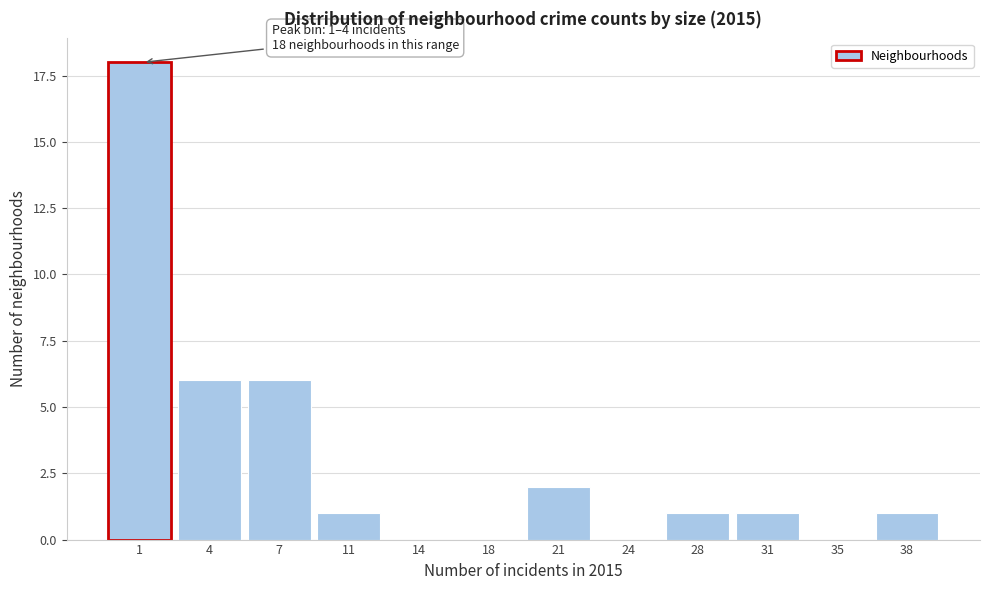

Reading left to right, transcribe all the data shown in this chart.

1=18	4=6	7=6	11=1	14=0	18=0	21=2	24=0	28=1	31=1	35=0	38=1